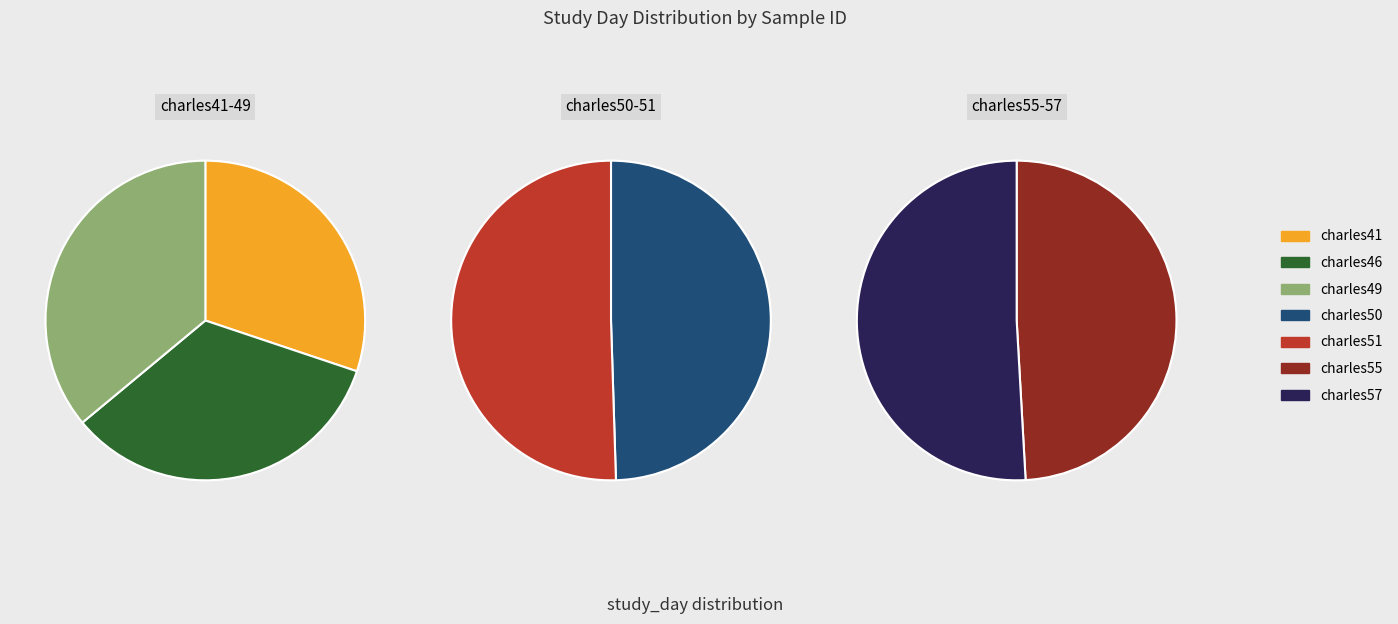

Count the number of slices in the pie.

7